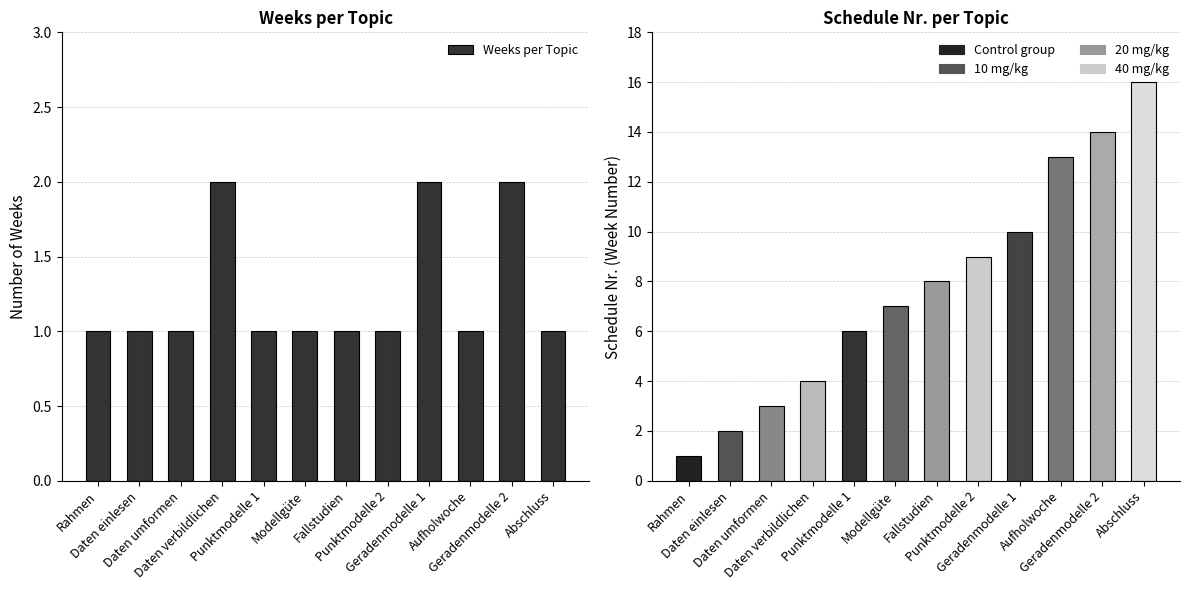

What value does the Schedule Nr. series have at Daten umformen?

3